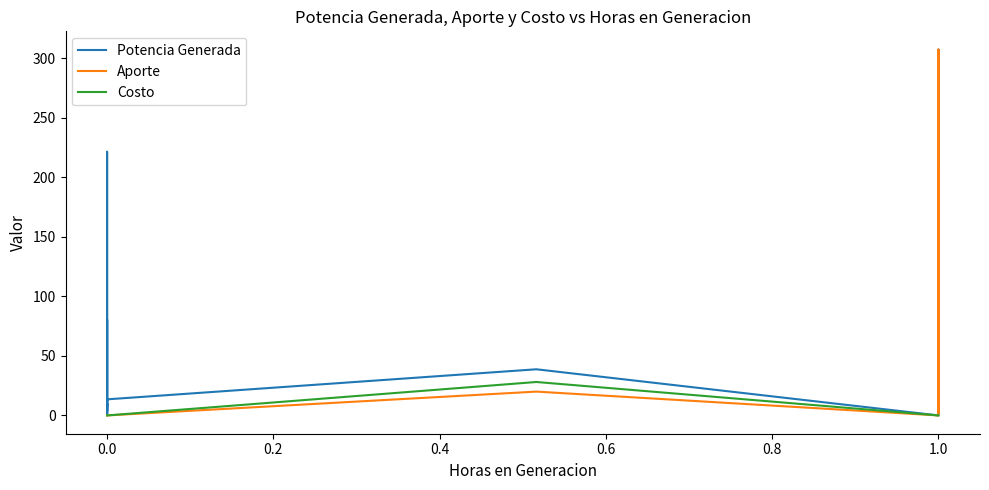

Reading left to right, extract all data points from this chart.

Potencia Generada: 8.2	8.2	8.0	10.0	4.0	80.5	13.5	2.0	1.6	8.0	13.5	8.2	0.2	221.5	13.5	38.8	38.8	38.8	0.0	0.0	0.0	307.3	53.9	48.6	123.2	11.0	20.9	9.0	3.1	6.8	2.4	25.4	58.7	33.8	209.3	9.7	5.2	6.4	60.9	4.8
Aporte: 0.0	0.0	0.0	0.0	0.0	0.0	0.0	0.0	0.0	0.0	0.0	0.0	0.0	0.0	0.0	20.0	20.0	20.0	0.0	0.0	0.0	307.3	53.9	48.6	123.2	11.0	20.9	9.0	3.1	6.8	2.4	25.4	58.7	33.8	209.3	9.7	5.2	6.4	60.9	4.8
Costo: 0.0	0.0	0.0	0.0	0.0	0.0	0.0	0.0	0.0	0.0	0.0	0.0	0.0	0.0	0.0	28.1	28.1	28.1	0.0	0.0	0.0	0.0	0.0	0.0	0.0	0.0	0.0	0.0	0.0	0.0	0.0	0.0	0.0	0.0	0.0	0.0	0.0	0.0	0.0	0.0